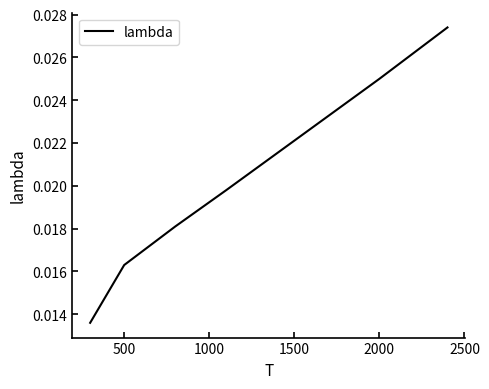

True or false: the data has more than 1 interior local peaks.

False